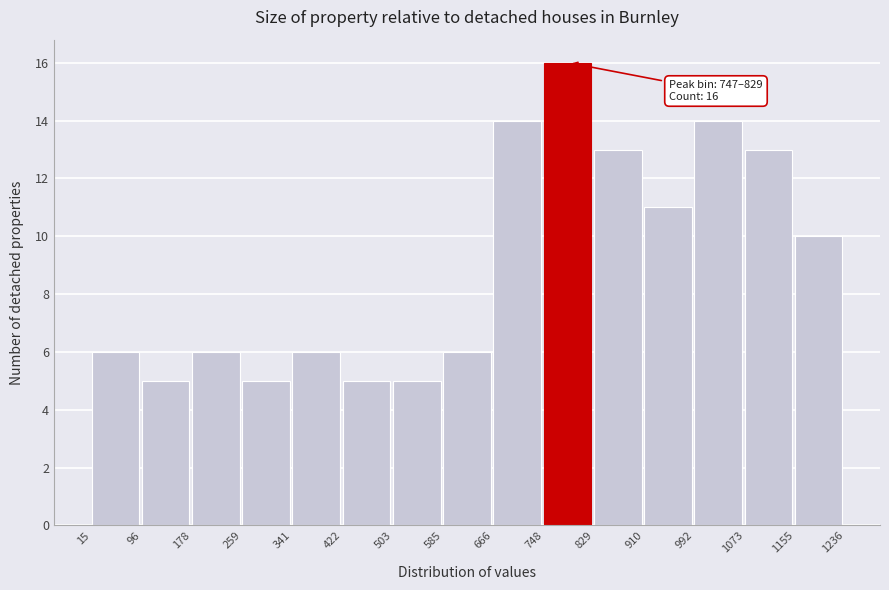

Which range on the x-axis has the tallest bar?

748 to 829